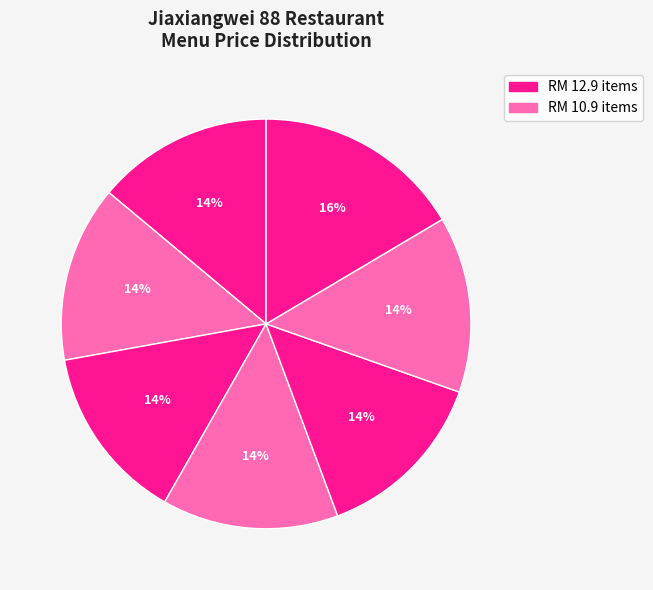

How many slices are in this pie chart?

7